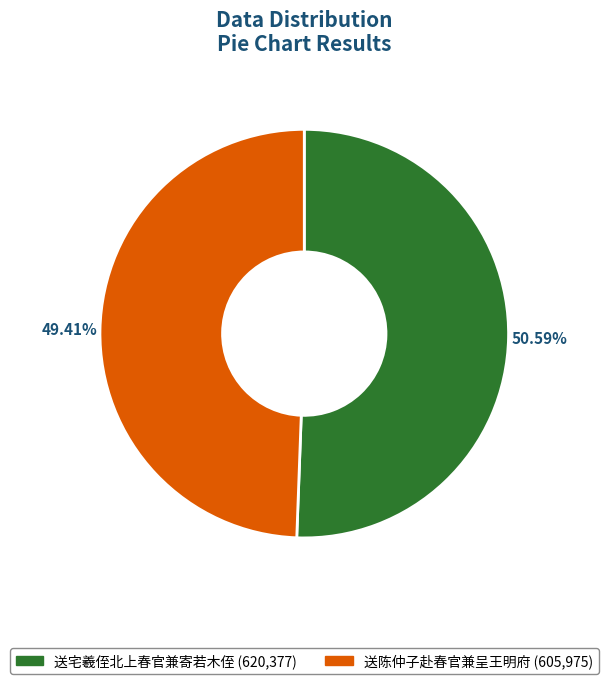

To the nearest percent, what is the combined percentage of 送陈仲子赴春官兼呈王明府 and 送宅羲侄北上春官兼寄若木侄?

100%